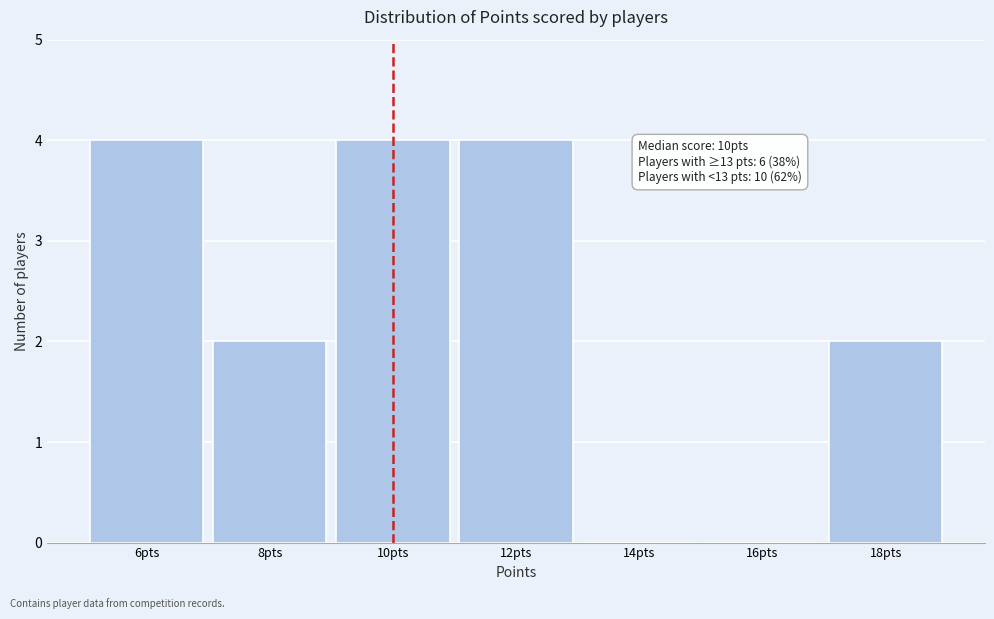

Reading left to right, extract all data points from this chart.

6pts=4	8pts=2	10pts=4	12pts=4	14pts=0	16pts=0	18pts=2